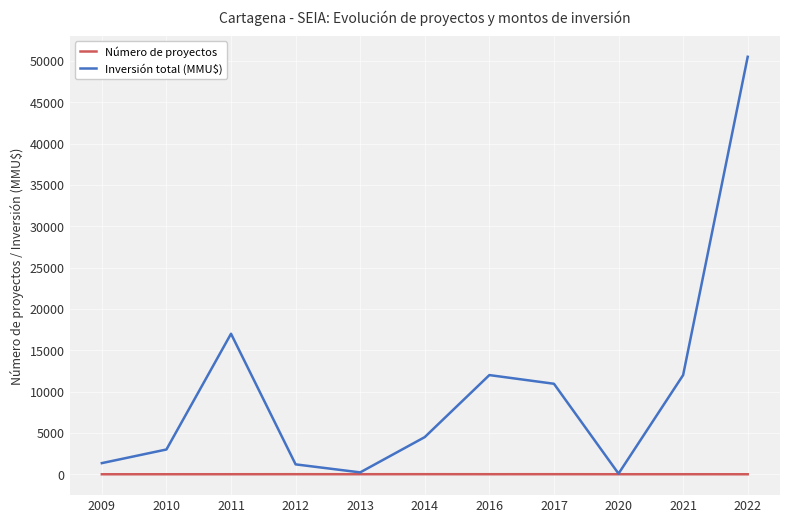

What is the approximate value of Inversión total (MMU$) at 2017?

10950